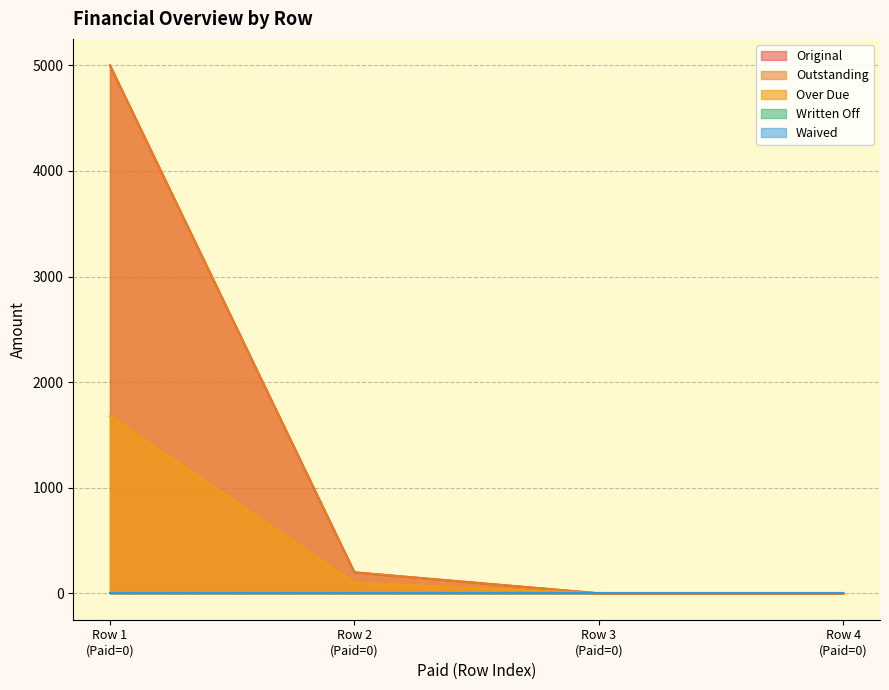

True or false: Outstanding has a value of 8688.8 at Row 1 (Paid=0).

False